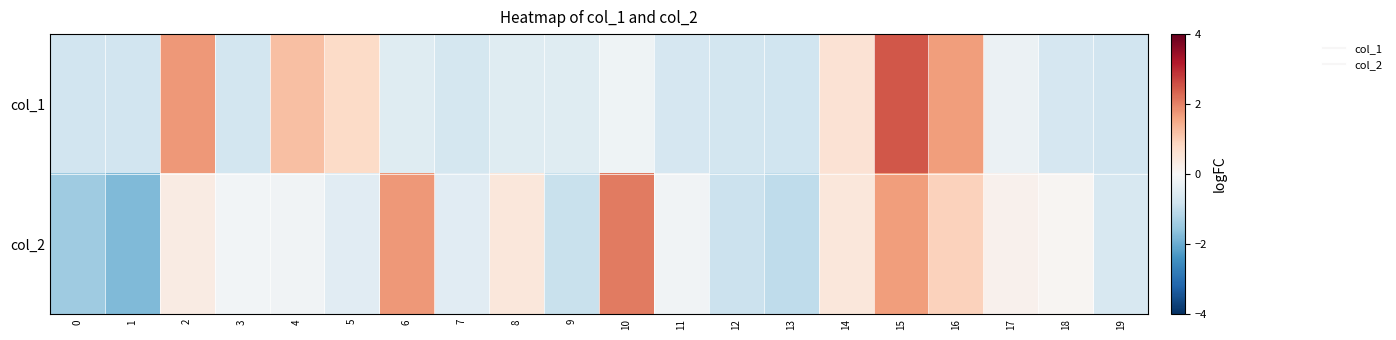

Rank the series by their average value, from highest to lowest.

col_2, col_1